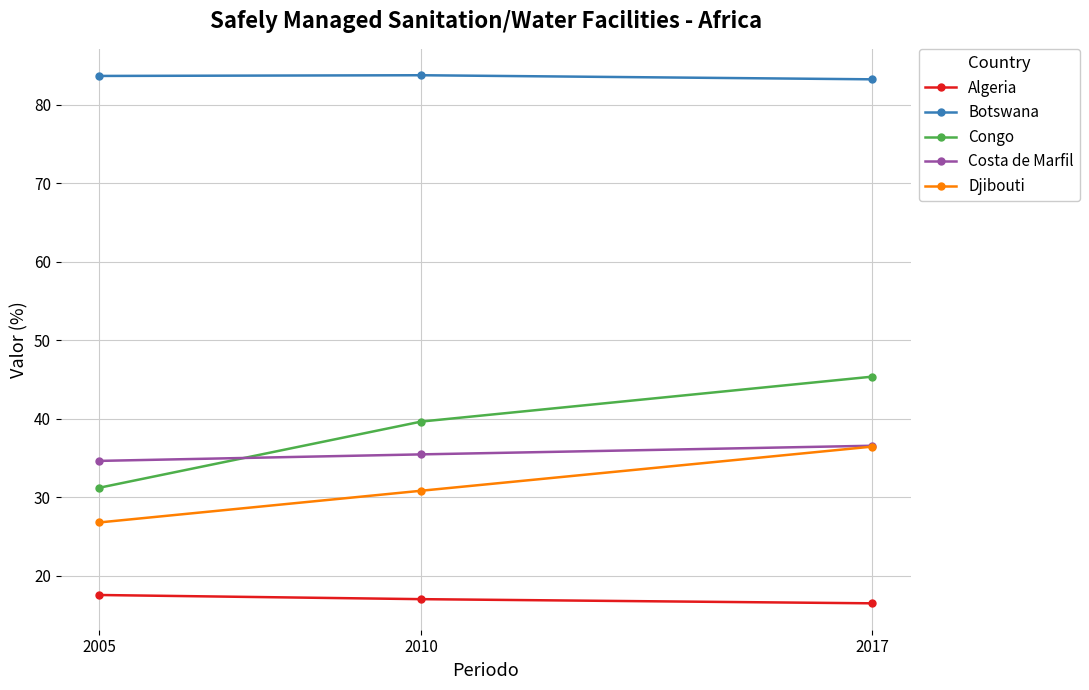

How many categories are shown in the chart?

3